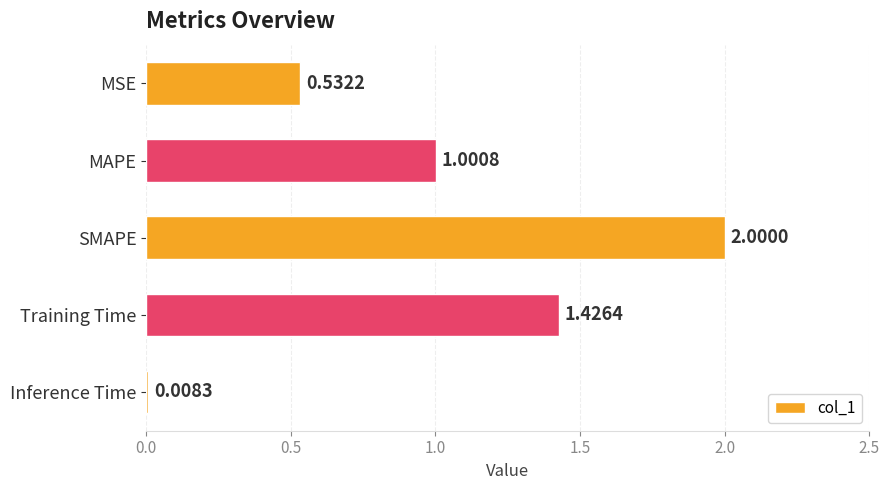

What is the label of the 3rd bar from the top?

SMAPE